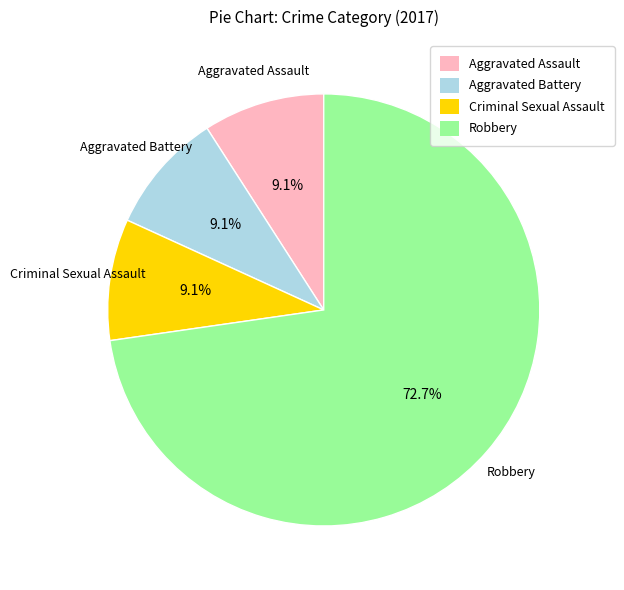

What percentage is NOT represented by Aggravated Battery?

90.9%